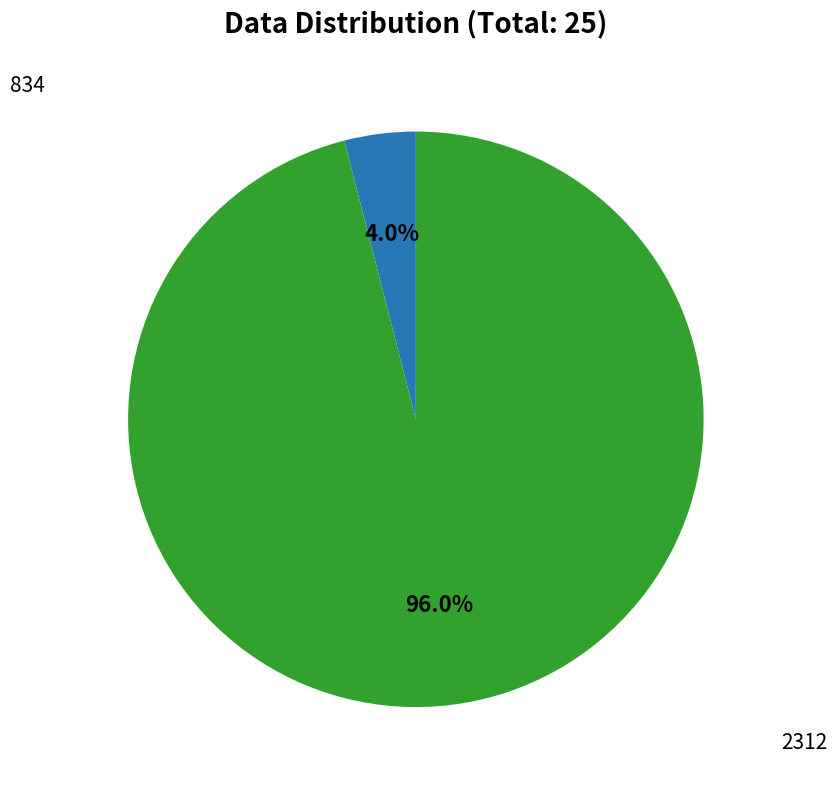

Does any single category account for the majority?

Yes